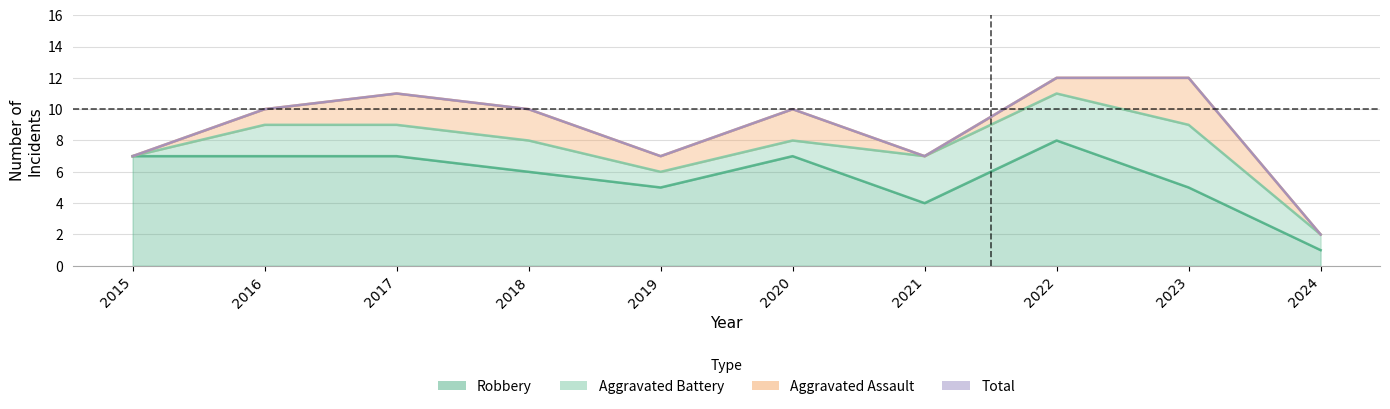

Which series changed the most between 2016 and 2022?

Total